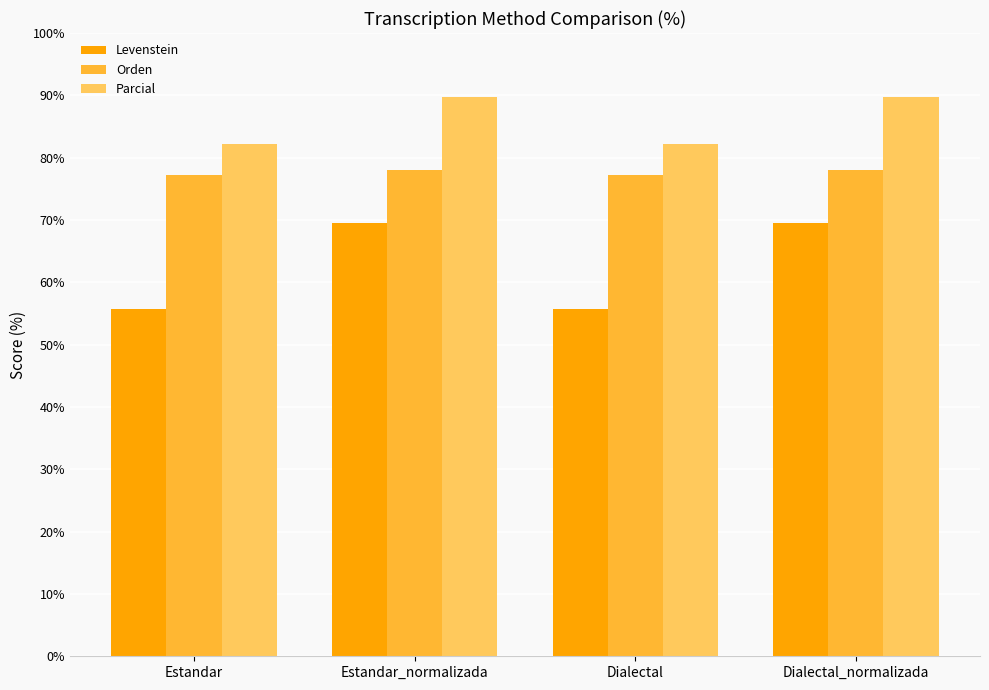

What is the value of the Orden bar at the 2nd from the left?

78.0